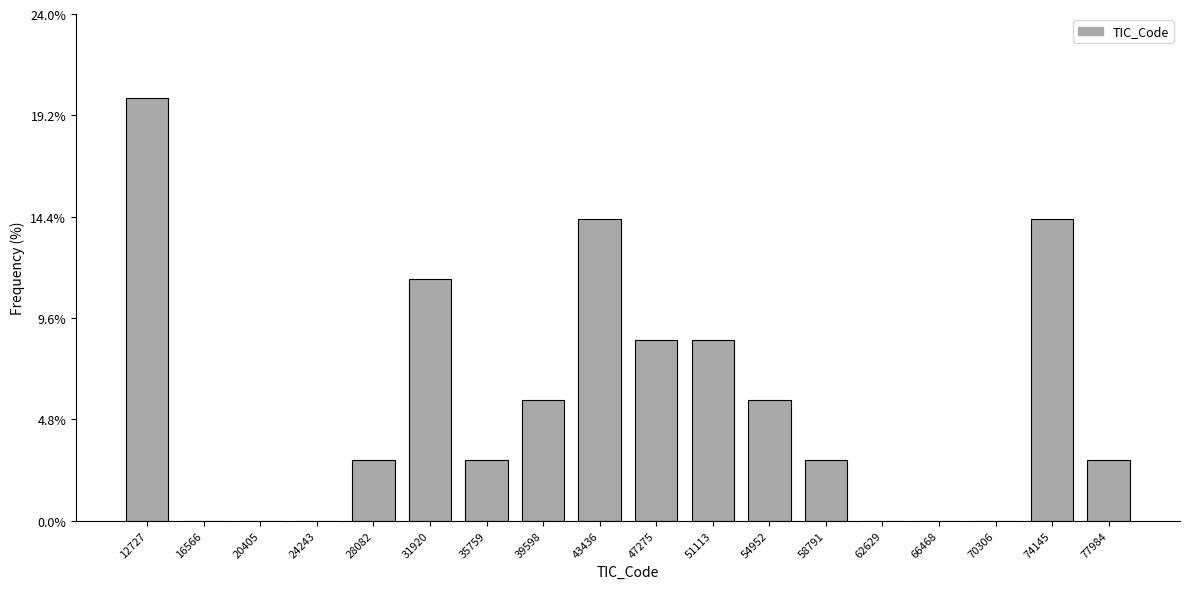

Reading left to right, list every bar in this chart as the range it spans on the x-axis followed by its height. Neither the bar edges nor the heights are printed on the chart, so give them approximately, as read against the axes.

11000 to 14500: 20.0
14500 to 18500: 0
18500 to 22500: 0
22500 to 26000: 0
26000 to 30000: 3.0
30000 to 34000: 11.5
34000 to 37500: 3.0
37500 to 41500: 5.5
41500 to 45500: 14.5
45500 to 49000: 8.5
49000 to 53000: 8.5
53000 to 57000: 5.5
57000 to 60500: 3.0
60500 to 64500: 0
64500 to 68500: 0
68500 to 72000: 0
72000 to 76000: 14.5
76000 to 80000: 3.0